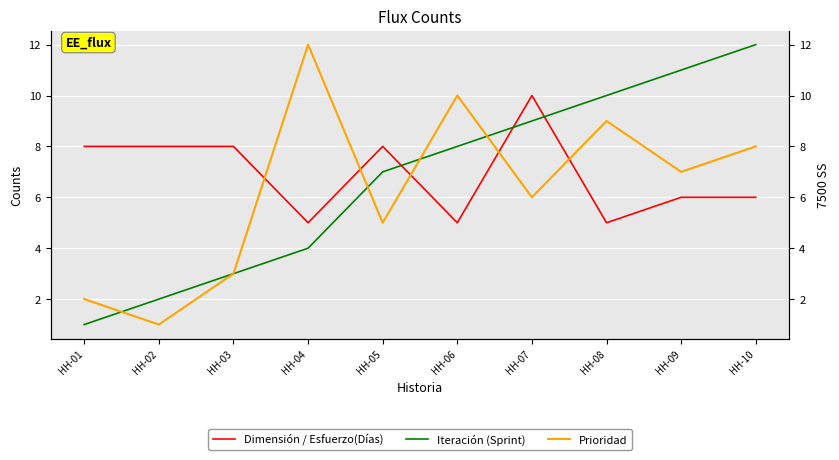

Which series changed the most between HH-01 and HH-02?

Iteración (Sprint)